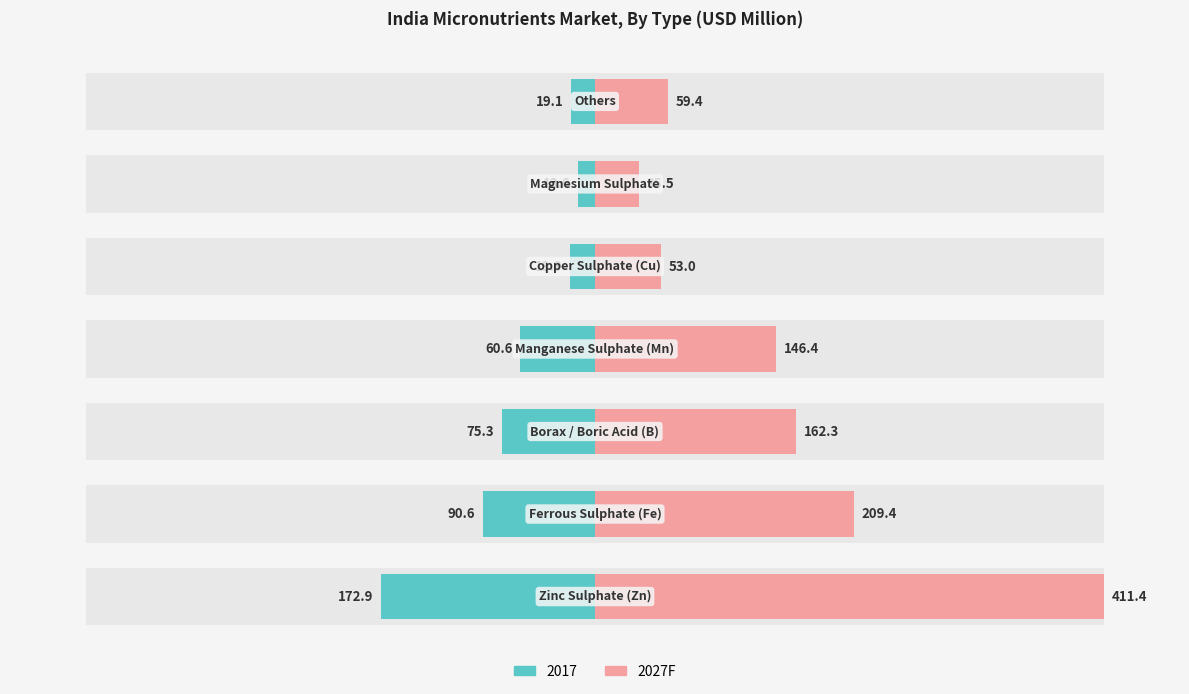

How many data points are less than 35?

3